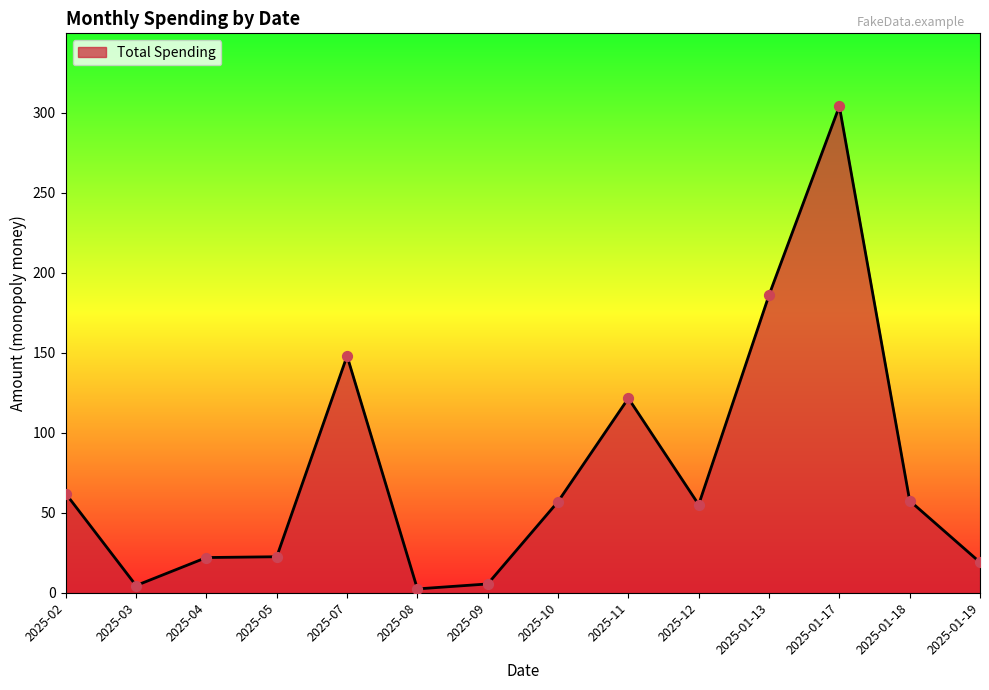

What is the change in value from 2025-01-13 to 2025-01-17?

+118.0